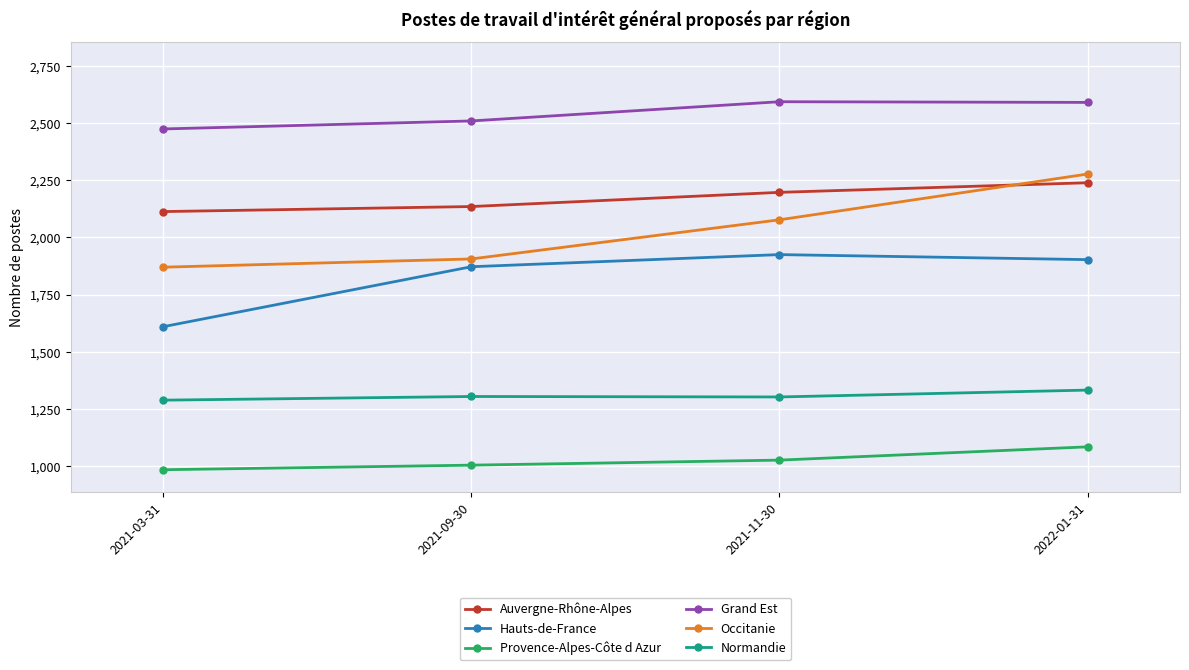

What is the average value of the Normandie series?

1308